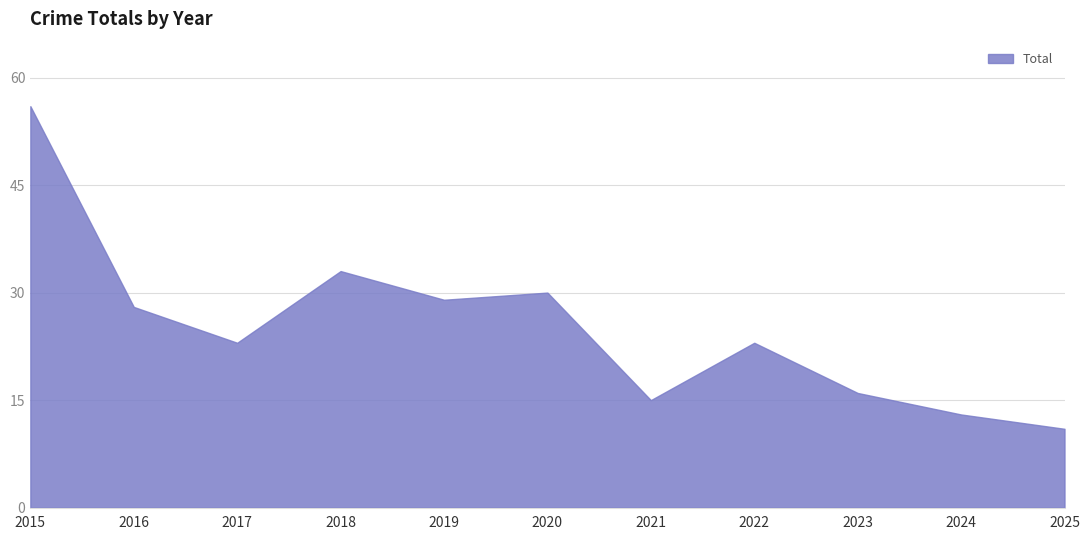

How many lines are shown in the chart?

1